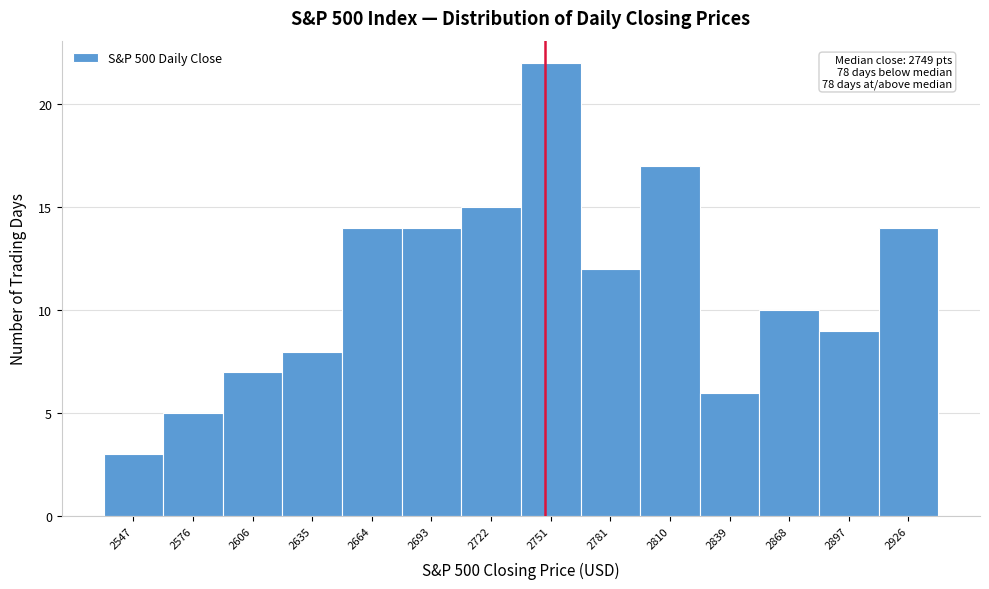

Which range on the x-axis has the tallest bar?

2735 to 2765